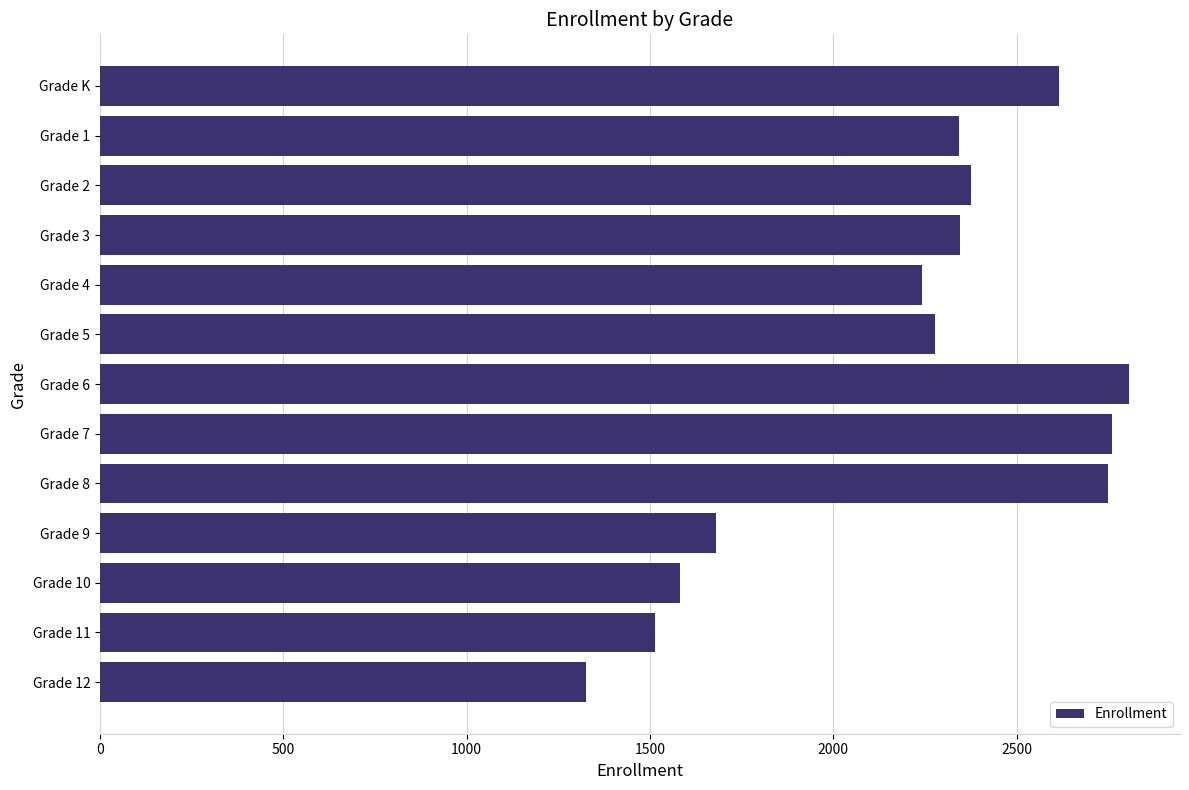

Does the chart contain any negative values?

No